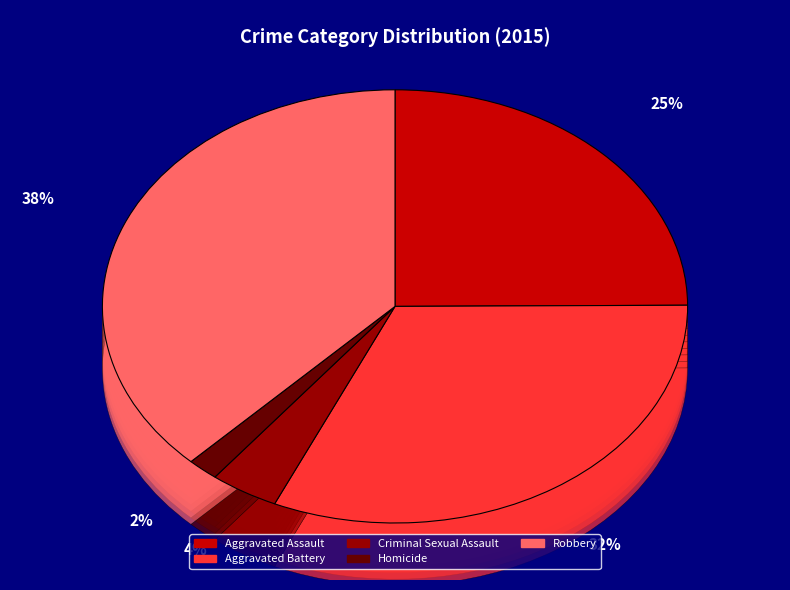

Rank the categories by value from highest to lowest.

Robbery, Aggravated Battery, Aggravated Assault, Criminal Sexual Assault, Homicide